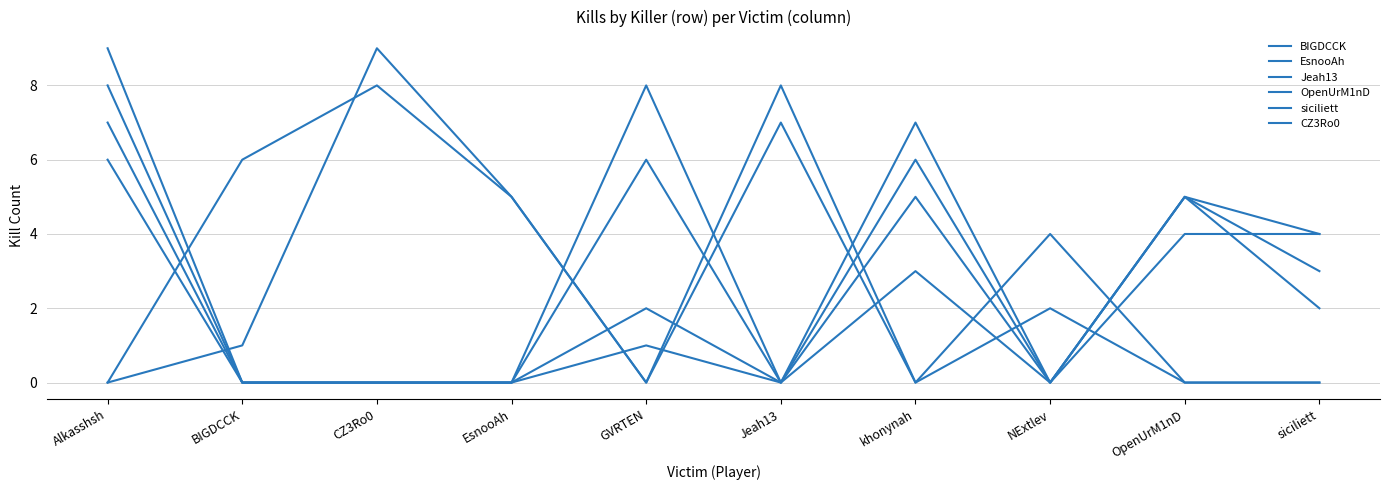

Reading right to left, extract all data points from this chart.

BIGDCCK: siciliett=3	OpenUrM1nD=5	NExtlev=0	khonynah=7	Jeah13=0	GVRTEN=2	EsnooAh=0	CZ3Ro0=0	BIGDCCK=0	Alkasshsh=8
EsnooAh: siciliett=2	OpenUrM1nD=5	NExtlev=0	khonynah=5	Jeah13=0	GVRTEN=6	EsnooAh=0	CZ3Ro0=0	BIGDCCK=0	Alkasshsh=9
Jeah13: siciliett=4	OpenUrM1nD=5	NExtlev=0	khonynah=6	Jeah13=0	GVRTEN=1	EsnooAh=0	CZ3Ro0=0	BIGDCCK=0	Alkasshsh=7
OpenUrM1nD: siciliett=0	OpenUrM1nD=0	NExtlev=4	khonynah=0	Jeah13=8	GVRTEN=0	EsnooAh=5	CZ3Ro0=9	BIGDCCK=1	Alkasshsh=0
siciliett: siciliett=0	OpenUrM1nD=0	NExtlev=2	khonynah=0	Jeah13=7	GVRTEN=0	EsnooAh=5	CZ3Ro0=8	BIGDCCK=6	Alkasshsh=0
CZ3Ro0: siciliett=4	OpenUrM1nD=4	NExtlev=0	khonynah=3	Jeah13=0	GVRTEN=8	EsnooAh=0	CZ3Ro0=0	BIGDCCK=0	Alkasshsh=6